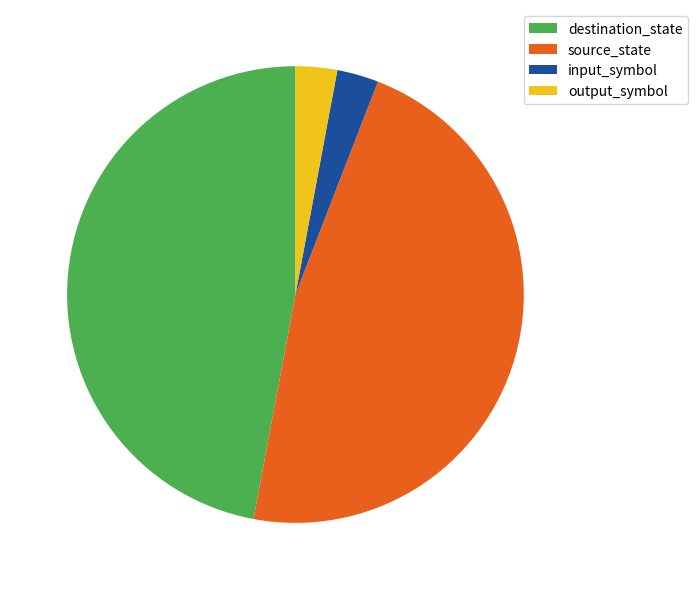

What is the ratio of the value at output_symbol to the value at input_symbol?

1.0